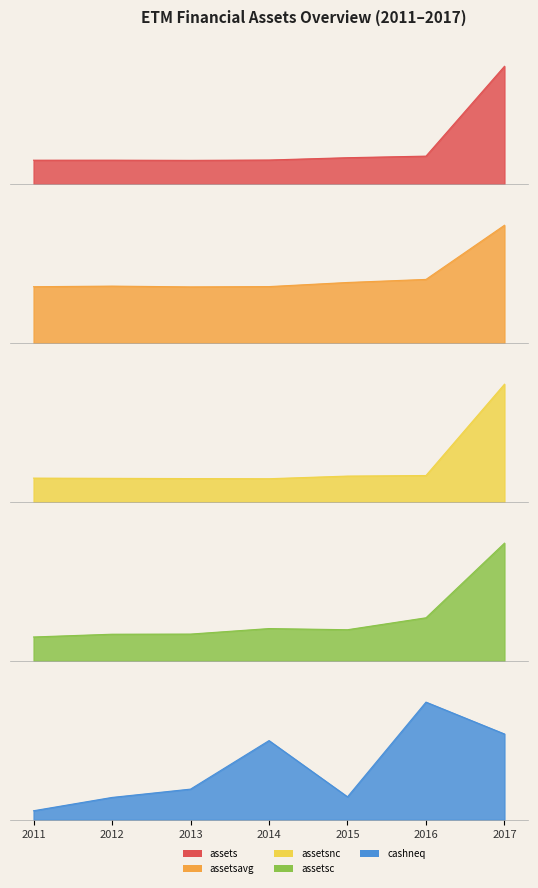

At which label does assets reach its peak?

2017